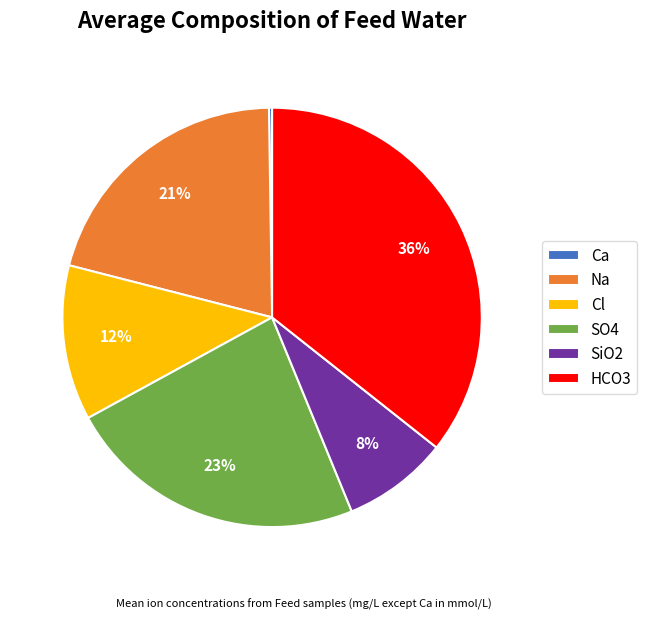

What percentage is the Na slice, to the nearest percent?

21%